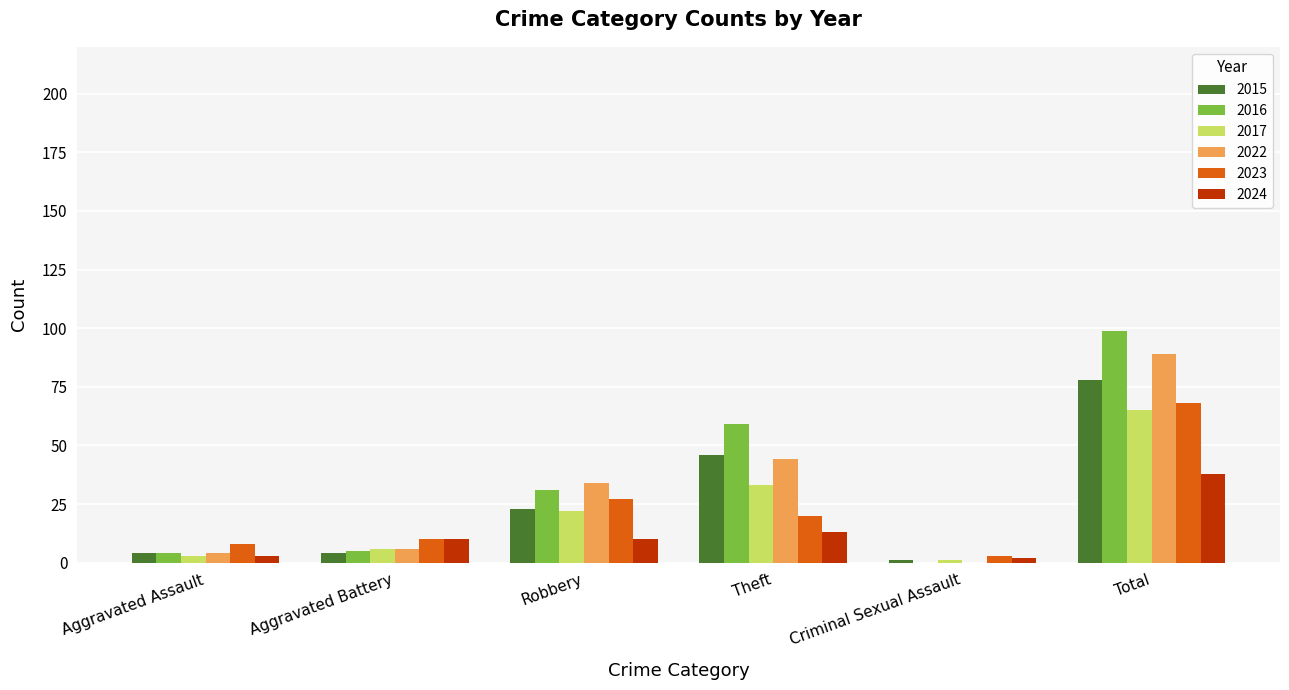

What is the maximum value for 2024?

38